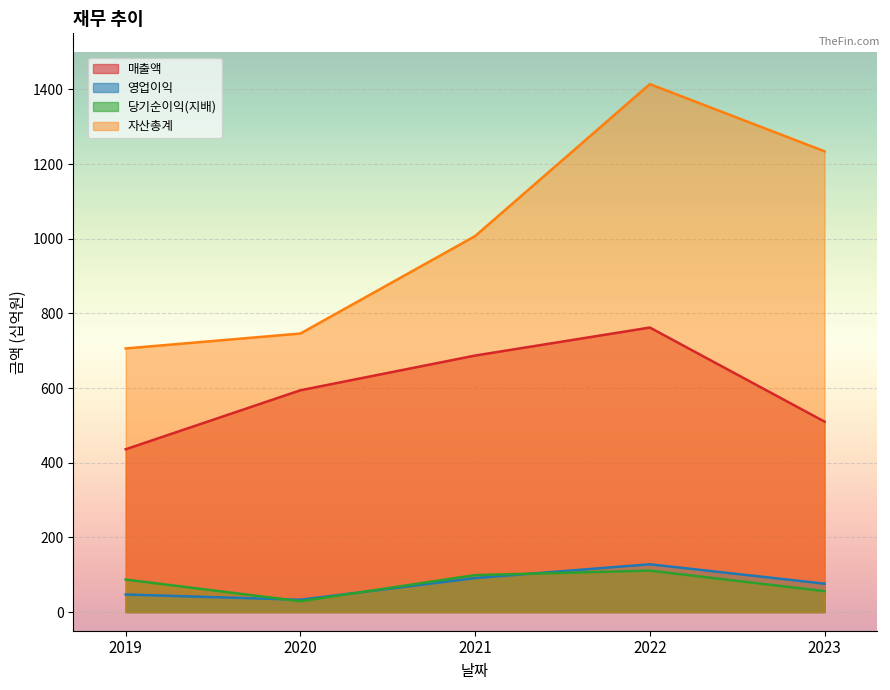

True or false: 당기순이익(지배) and 매출액 intersect in this chart.

False